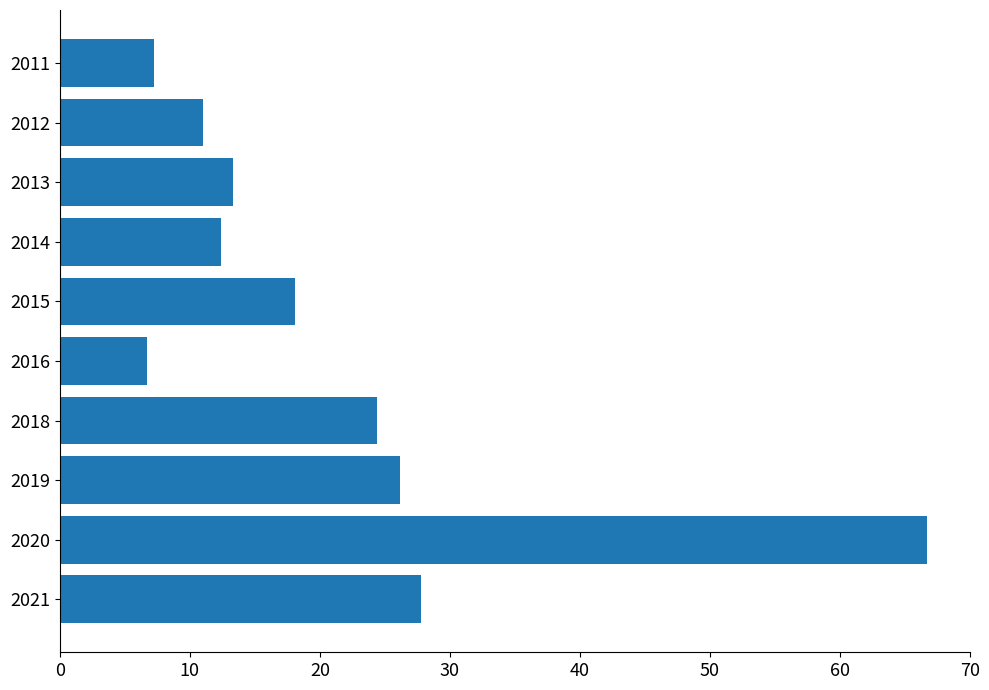

Reading bottom to top, extract all data points from this chart.

27.8	66.7	26.2	24.4	6.7	18.1	12.4	13.3	11.0	7.2